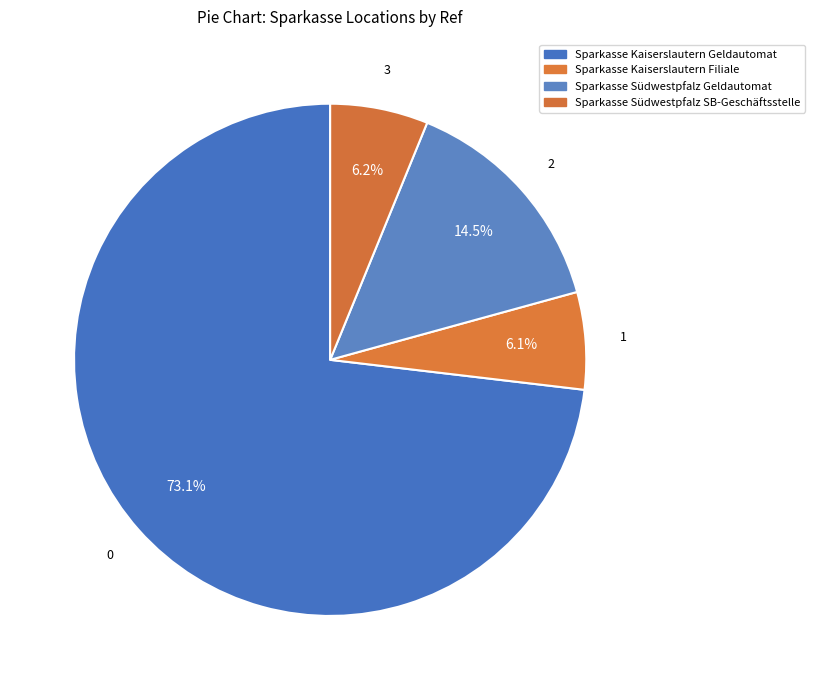

Is Sparkasse Südwestpfalz Geldautomat the majority of the pie?

No